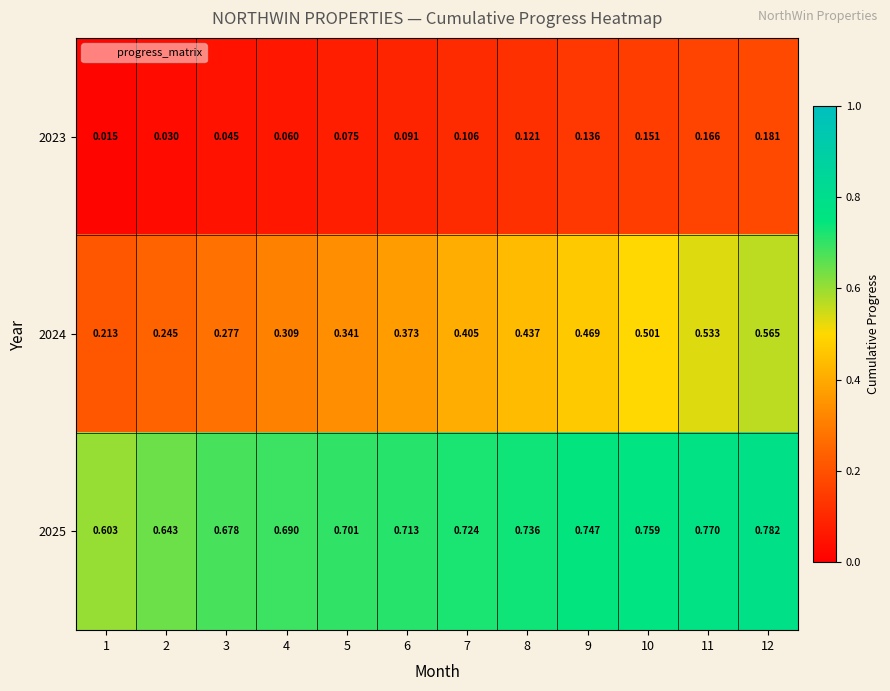

List the series in order of their peak value, lowest first.

2023, 2024, 2025